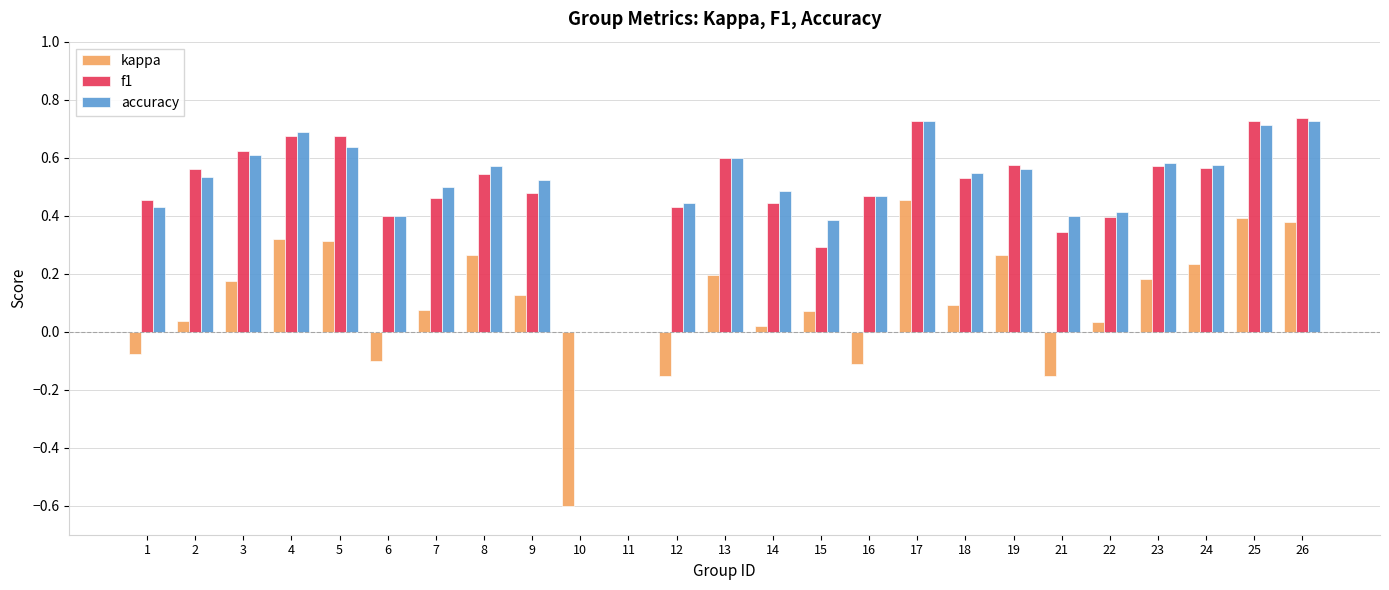

At which label is kappa closest to 0?

11